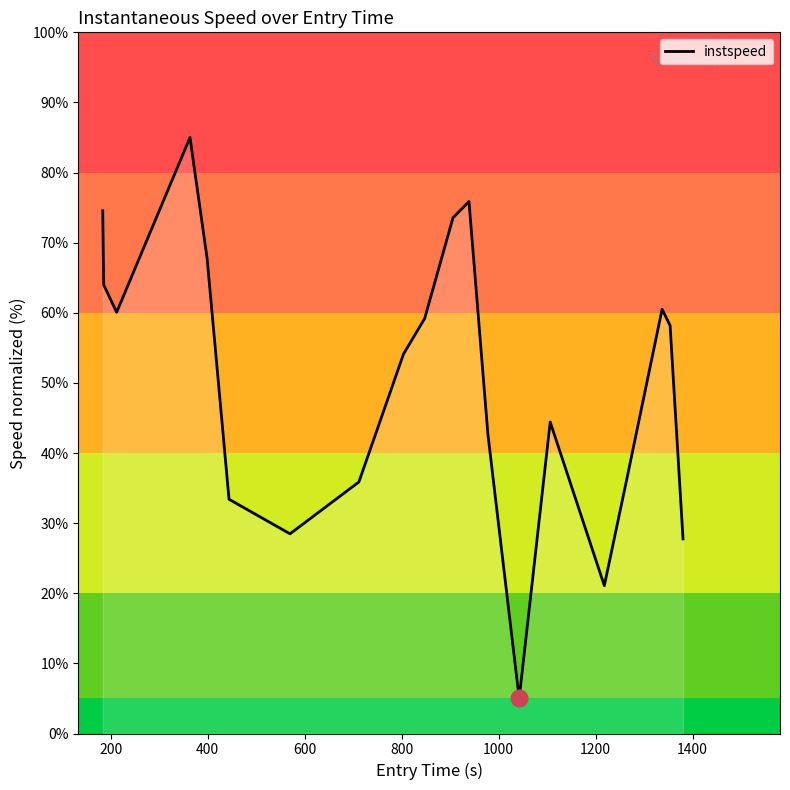

What is the greatest value displayed?

85.0